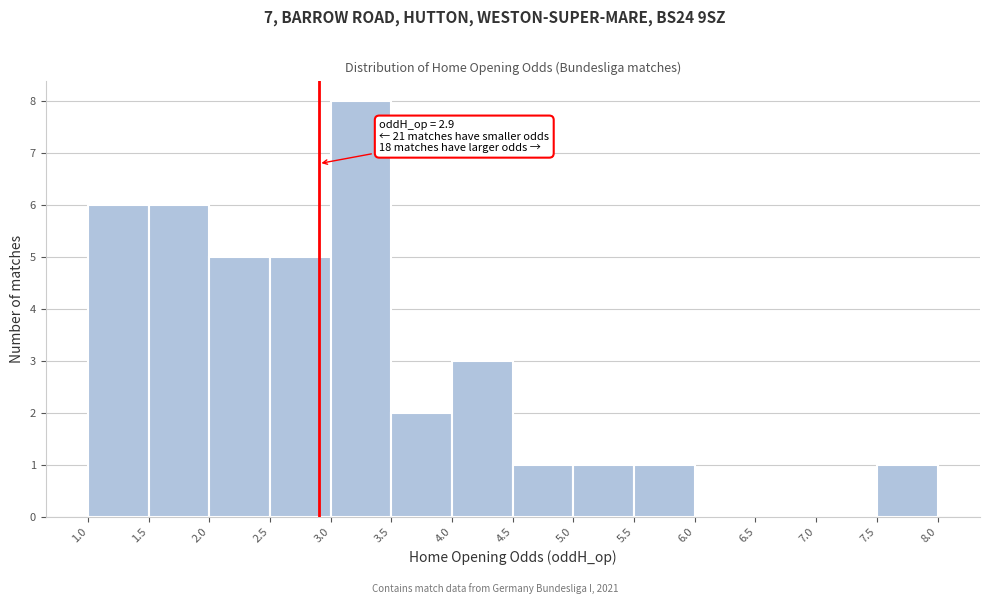

Over which range of the x-axis is the bar tallest?

3.0 to 3.5